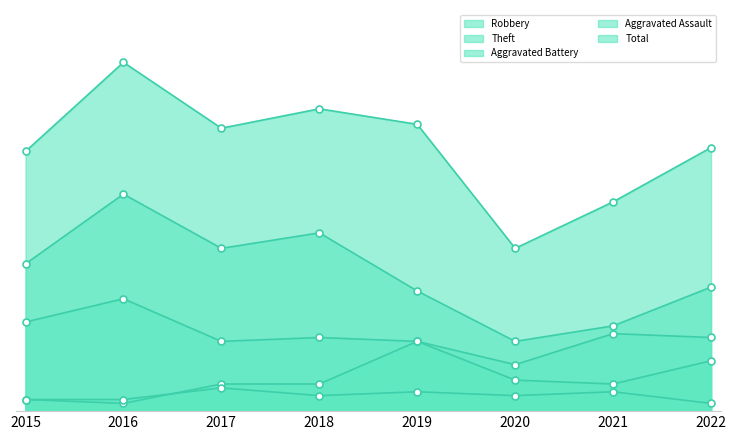

What is the difference between the maximum and second lowest values in the Aggravated Assault series?

3